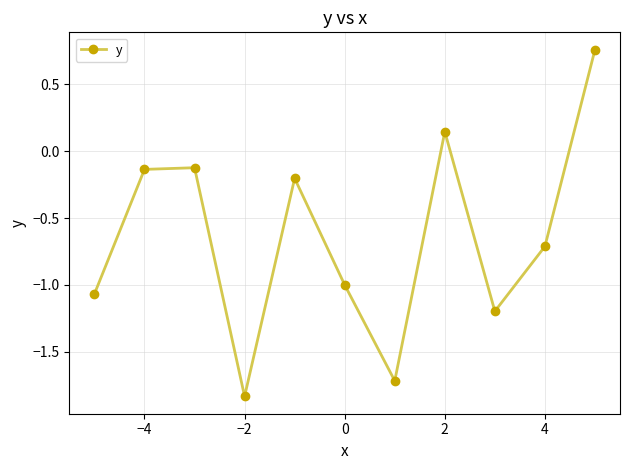

What is the difference between the second highest and minimum values?

2.0